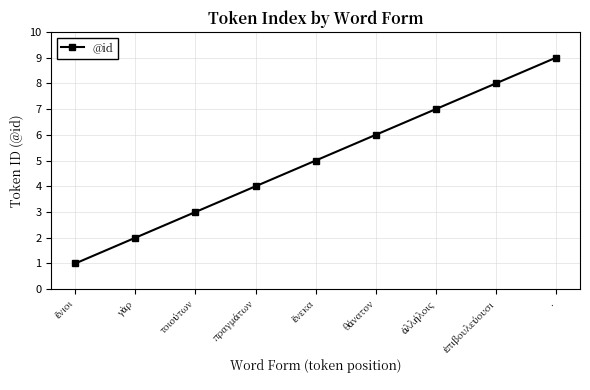

How many lines are shown in the chart?

1